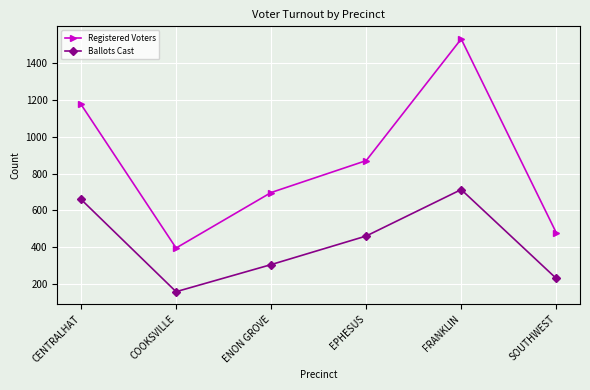

Reading left to right, transcribe all the data shown in this chart.

Registered Voters: 1175	396	697	870	1530	479
Ballots Cast: 660	159	306	461	713	231